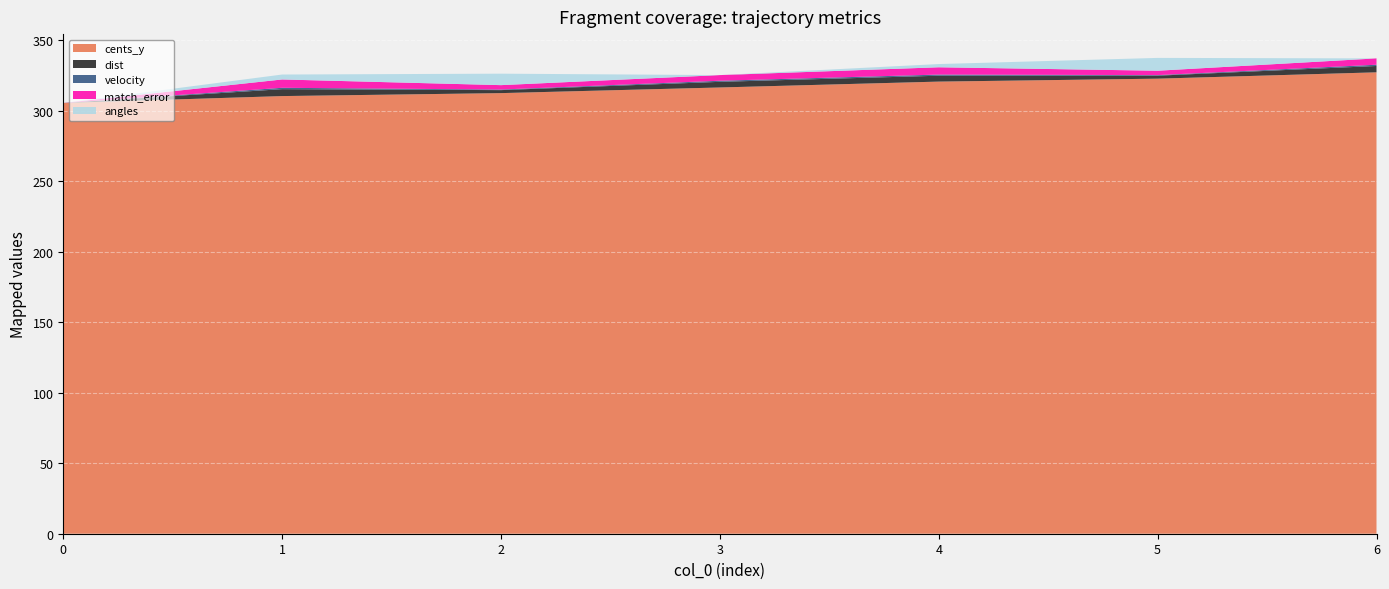

Reading right to left, extract all data points from this chart.

cents_y: 327.2	322.8	320.7	316.5	312.5	310.4	305.5
dist: 4.5	2.1	4.2	4.0	2.1	4.9	0.0
velocity: 0.9	0.4	0.8	0.8	0.4	1.0	0.0
match_error: 4.5	3.1	5.2	4.0	3.1	5.9	0.0
angles: 0.0	9.1	2.3	0.0	8.1	3.5	0.0